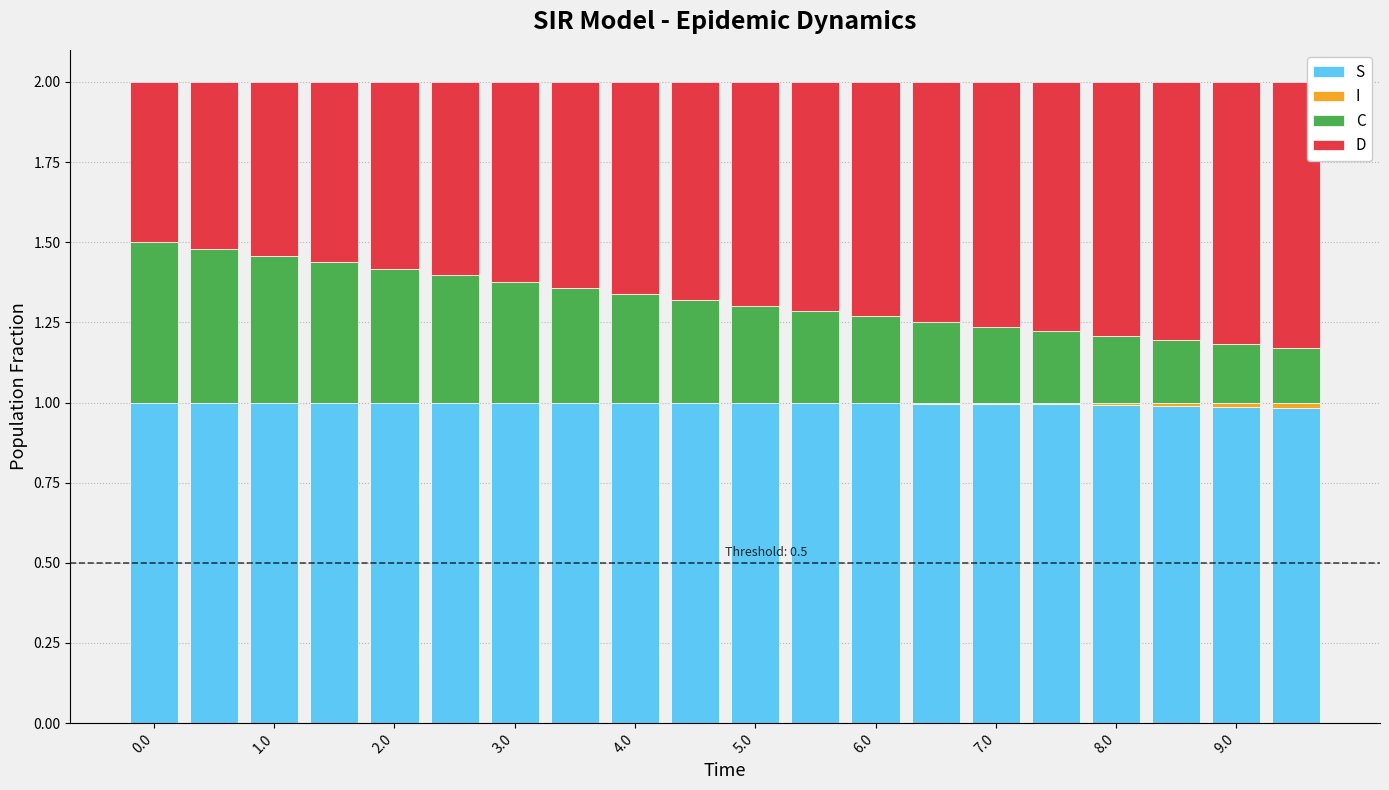

How many data points does each series have?

20